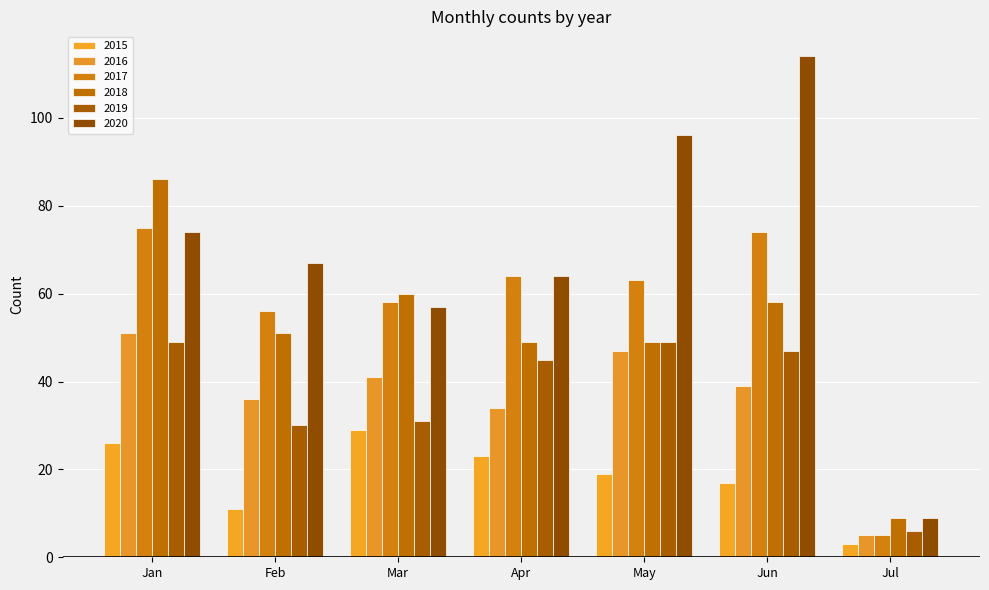

How many 2015 values are between 11 and 26?

5